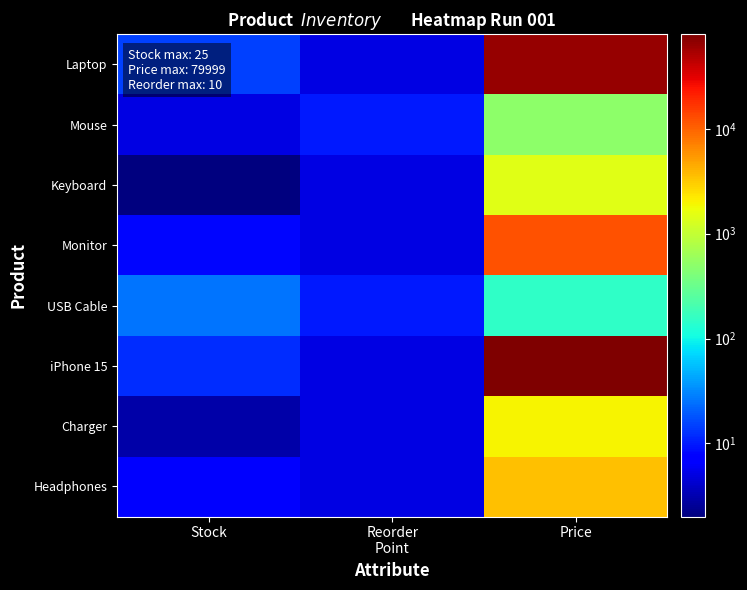

Which series has the largest range (max minus min)?

iPhone 15